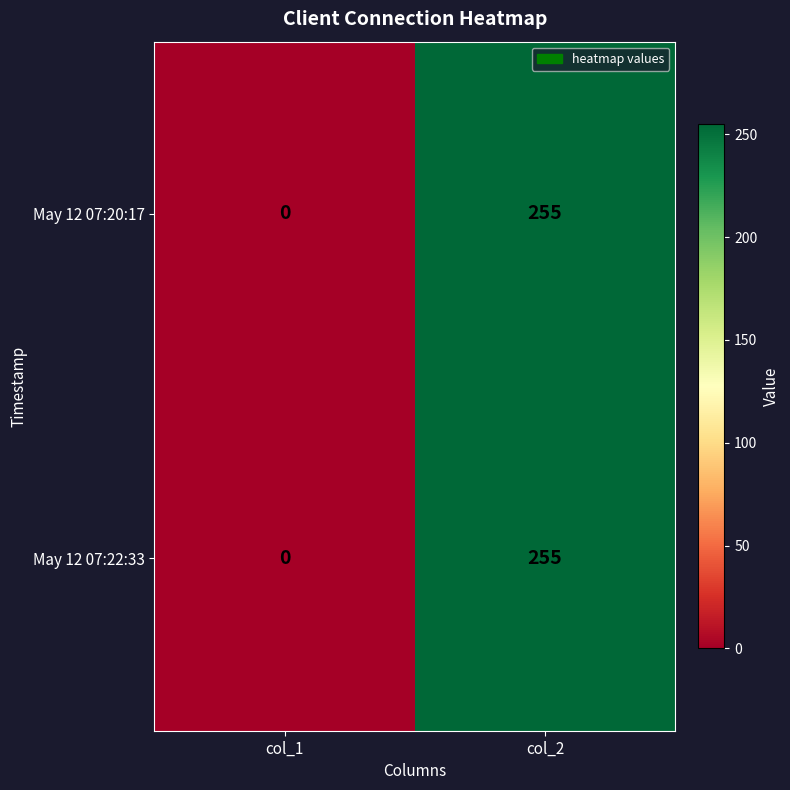

What is the sum of the May 12 07:22:33 values at col_1 and col_2?

255